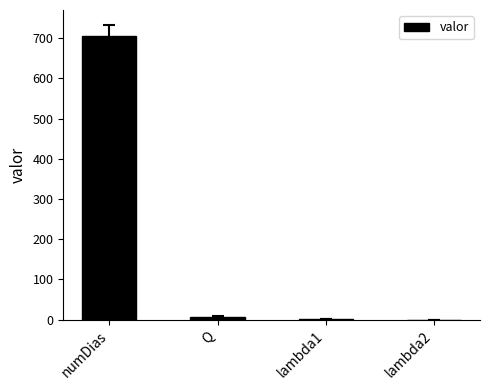

Is it true that the value at numDias is 705.0?

True